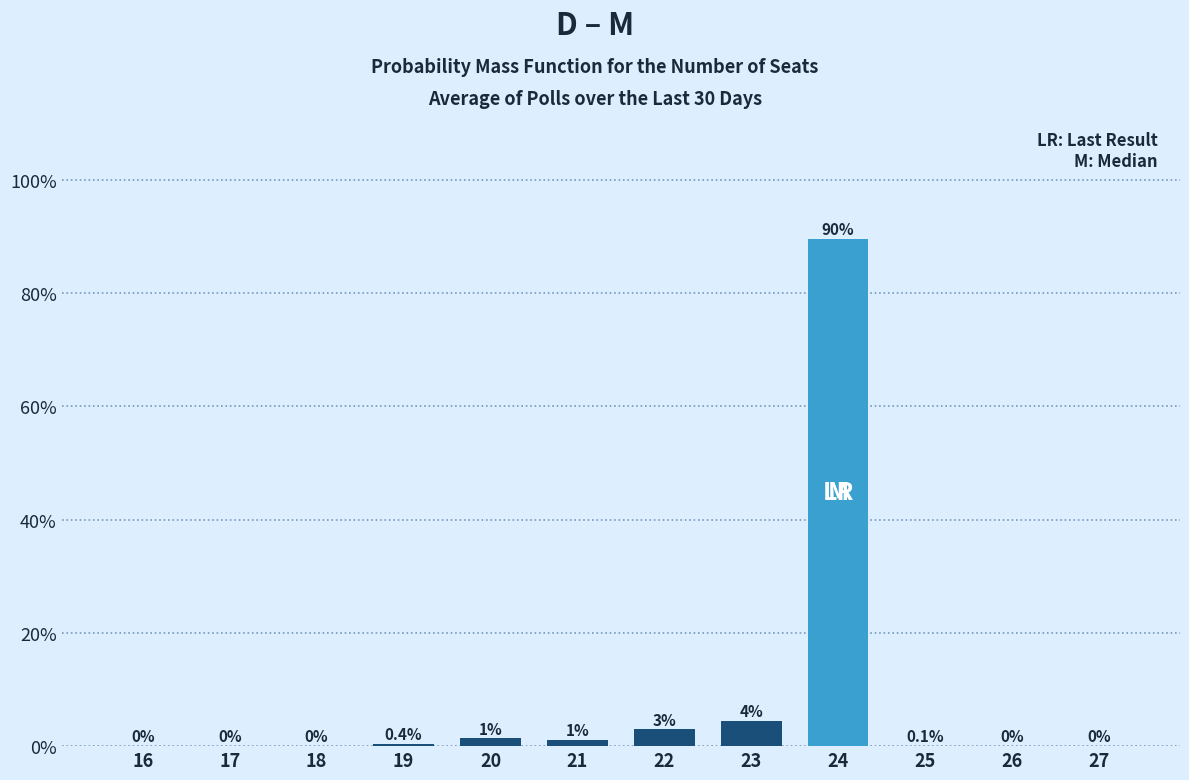

Between 24 and 19, which is larger?

24